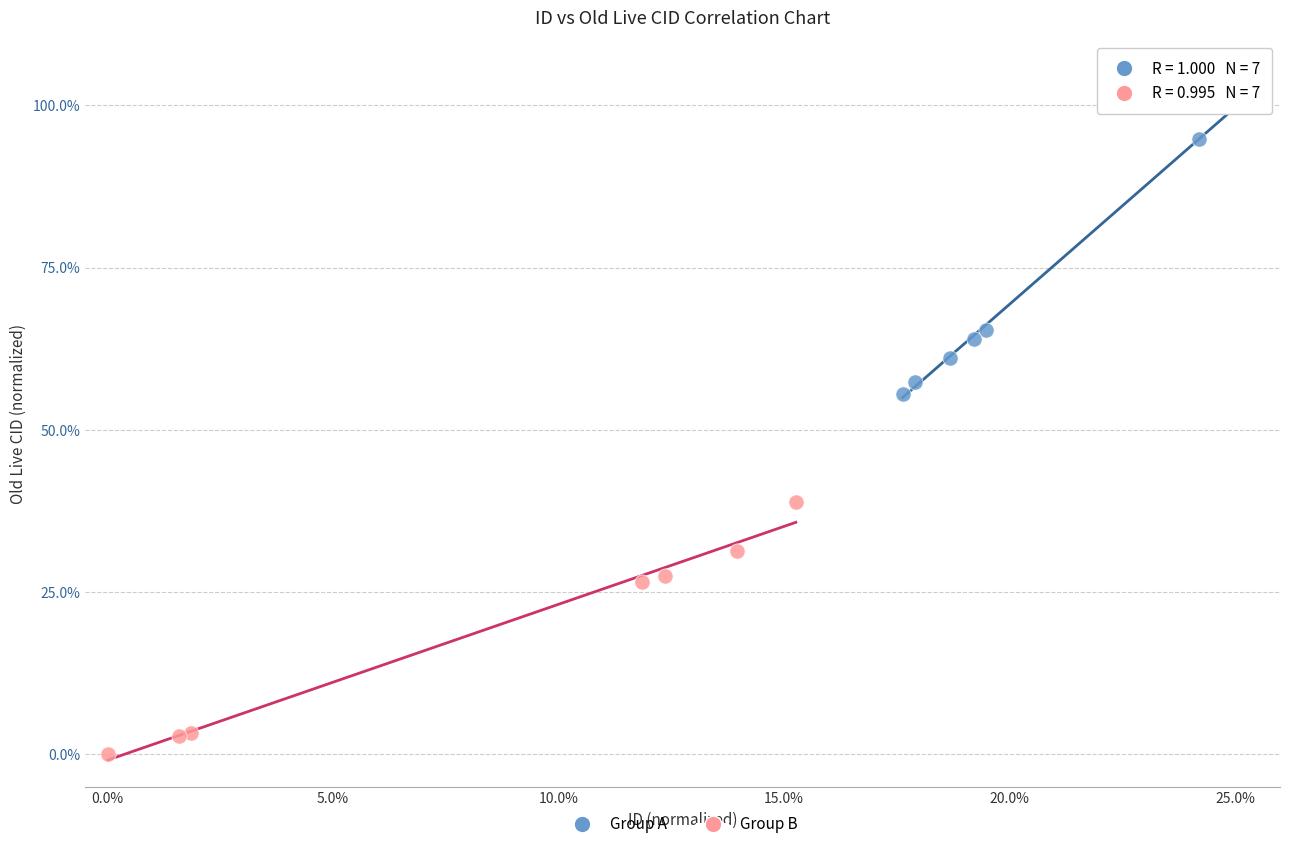

Which series has the widest spread of Y values?

Group A